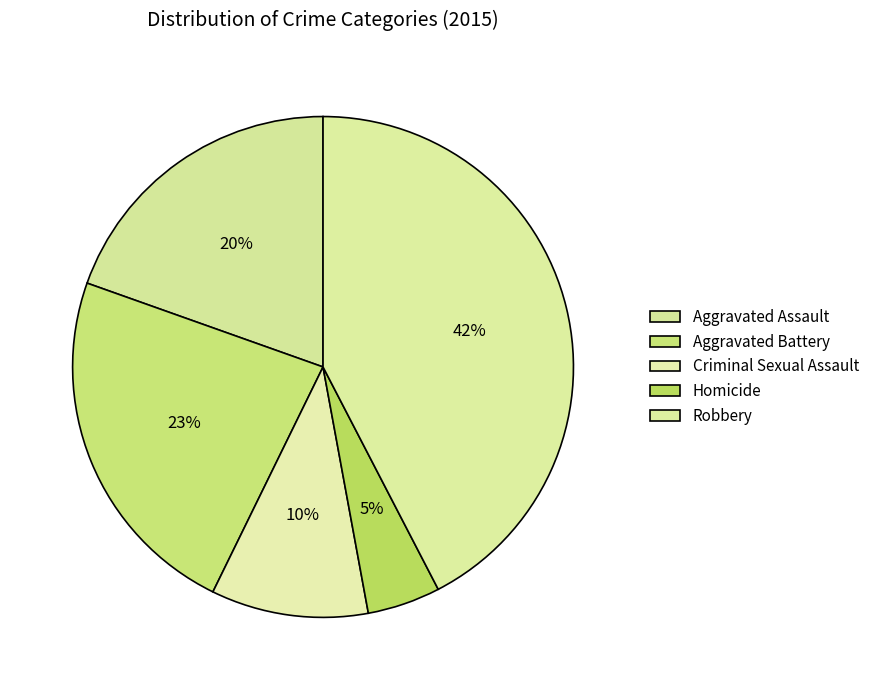

Which has a higher value, Robbery or Homicide?

Robbery